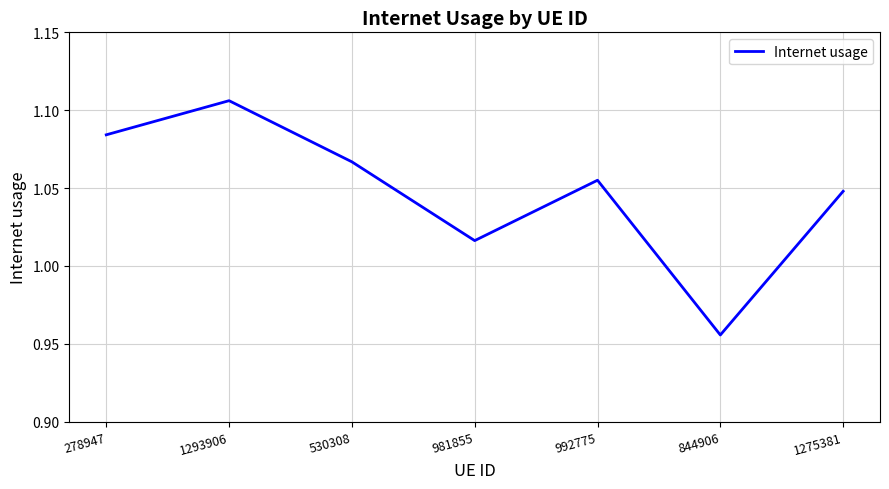

How many values are between 1 and 2?

6